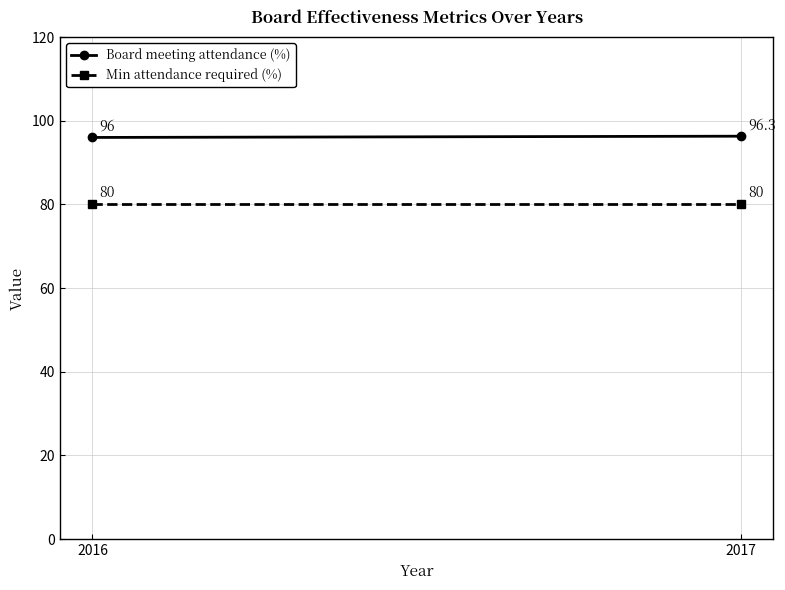

At which label is Min attendance required (%) closest to 80?

2016